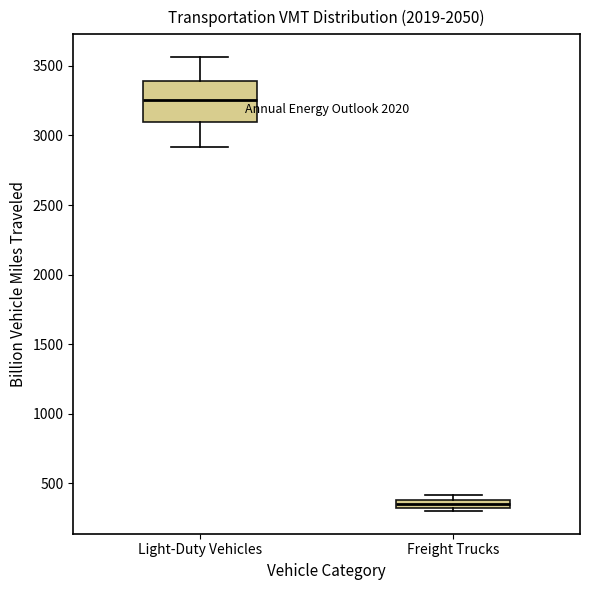

Comparing the boxes themselves (not the whiskers), which one is the tallest?

Light-Duty Vehicles